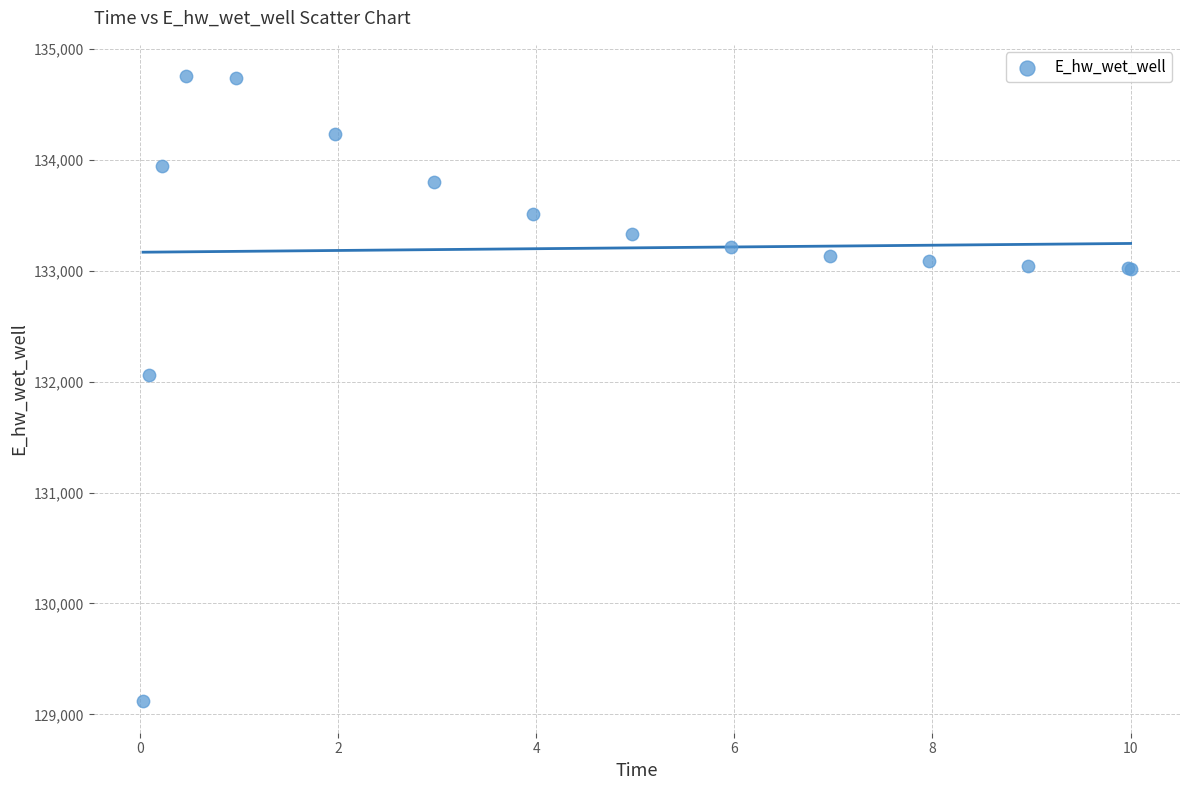

What Y value in the scatter plot is closest to 131935?

132057.9